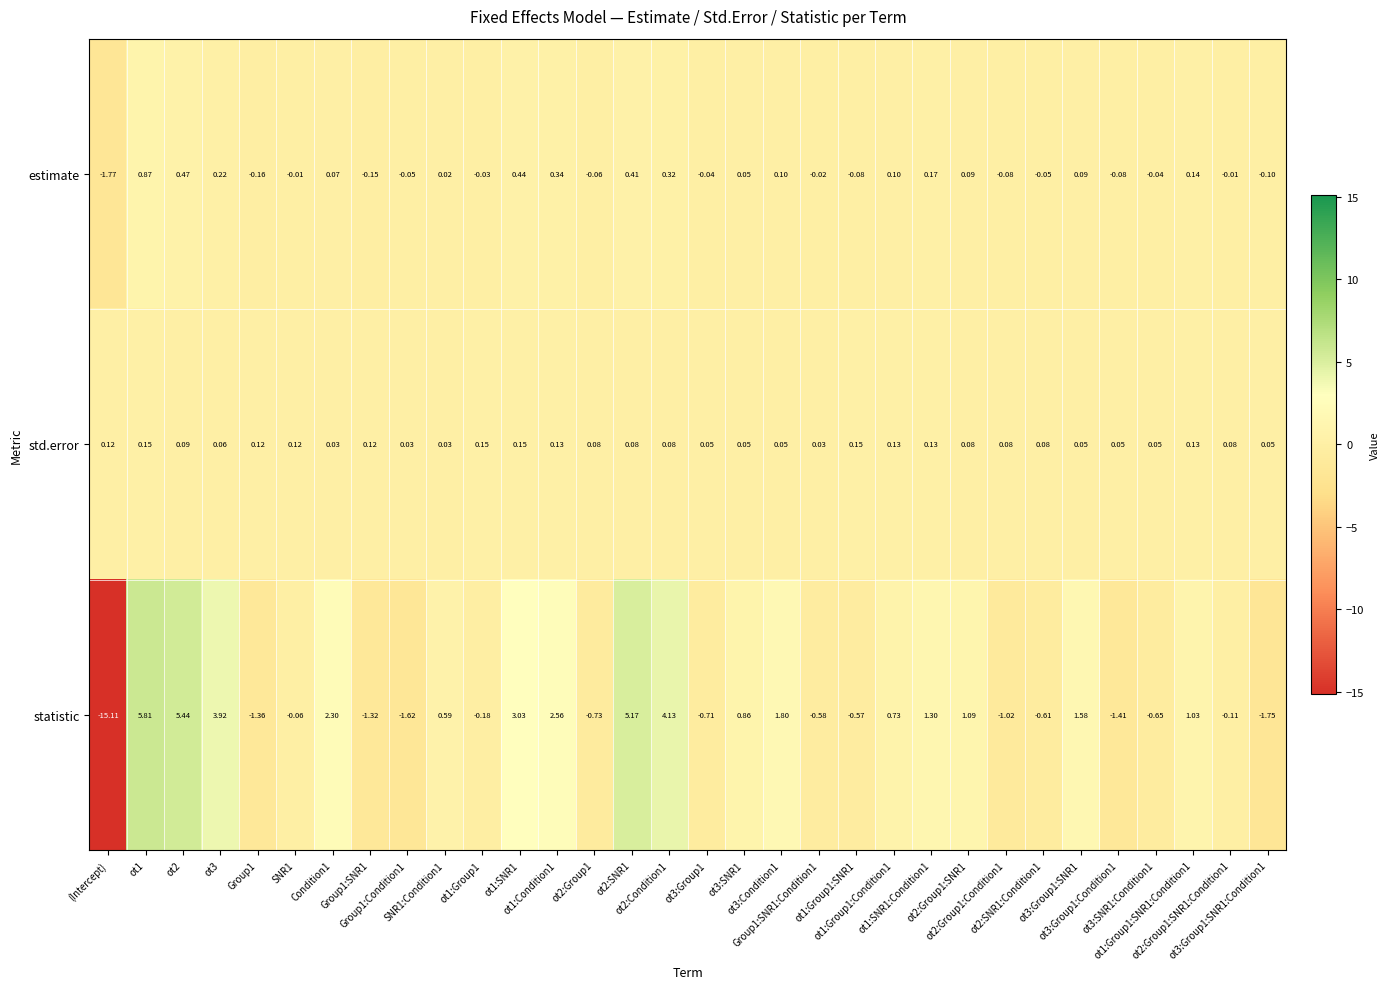

Rank the series by their maximum value, from lowest to highest.

std.error, estimate, statistic